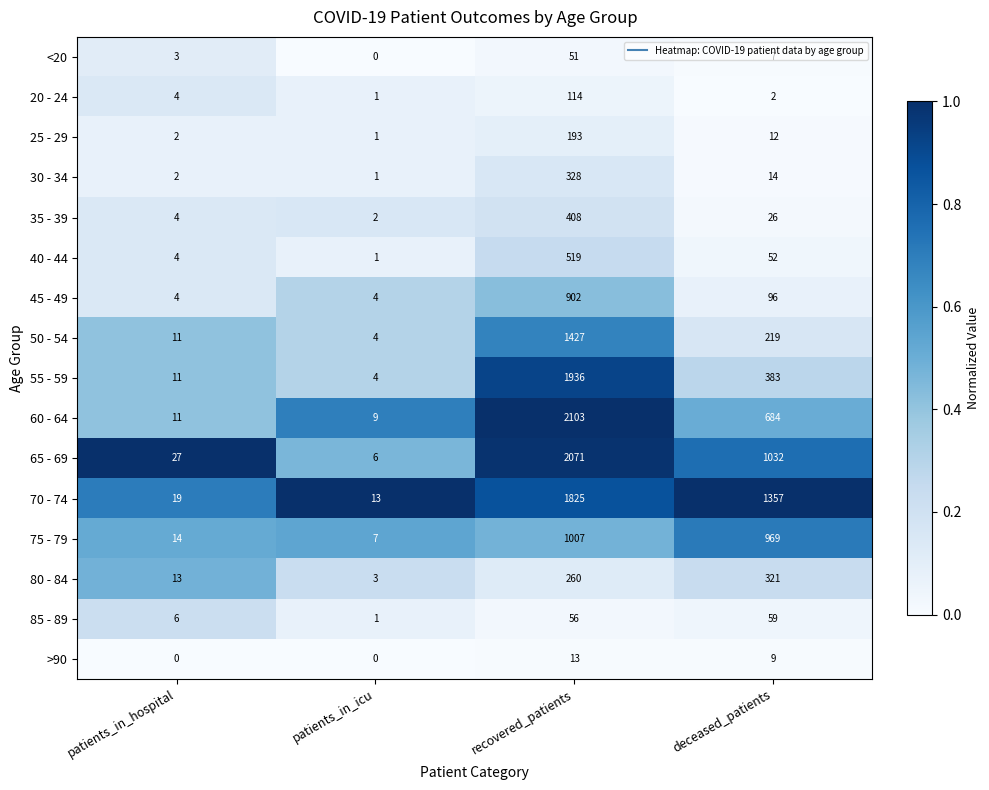

Which series has the largest total across all categories?

70 - 74